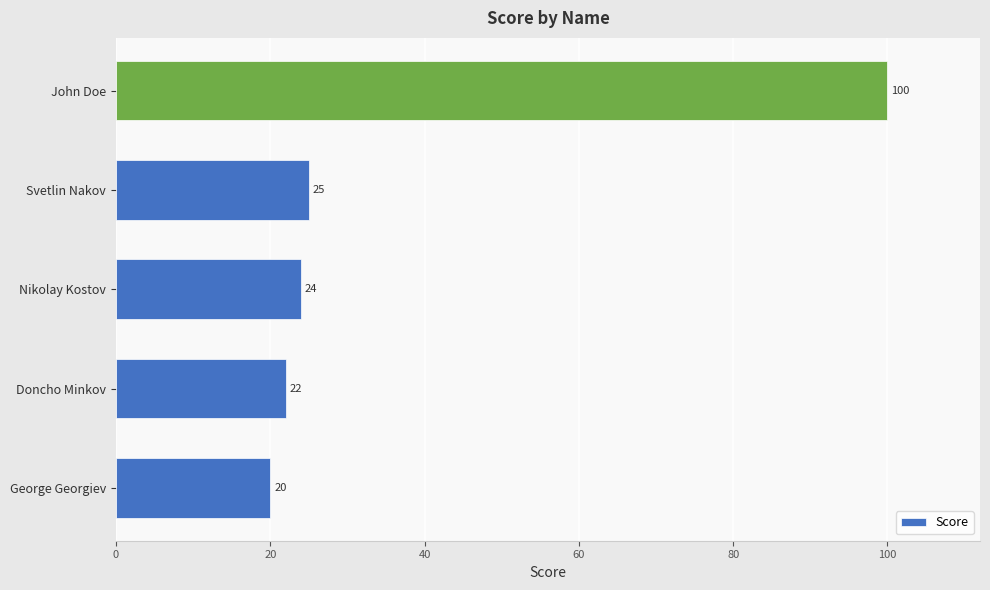

What is the minimum value shown in the chart?

20